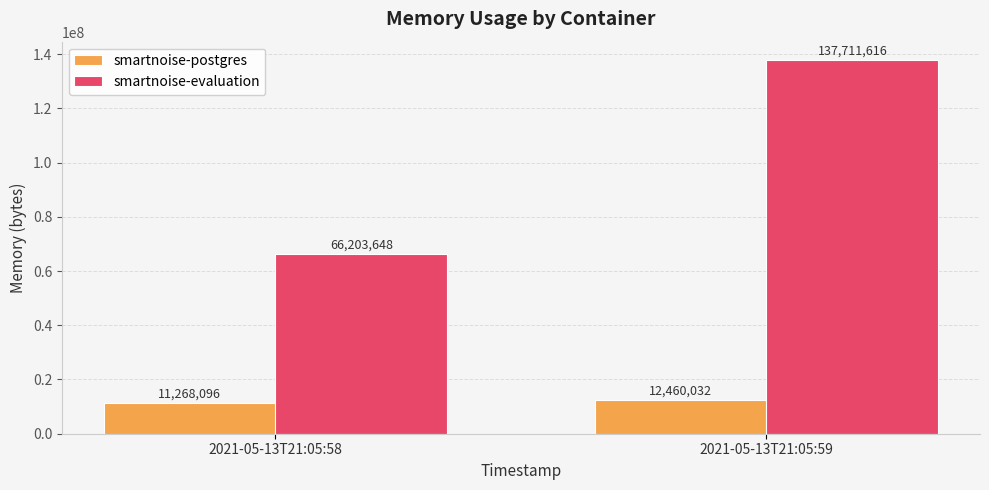

List the labels in order of smartnoise-postgres value, largest first.

2021-05-13T21:05:59, 2021-05-13T21:05:58